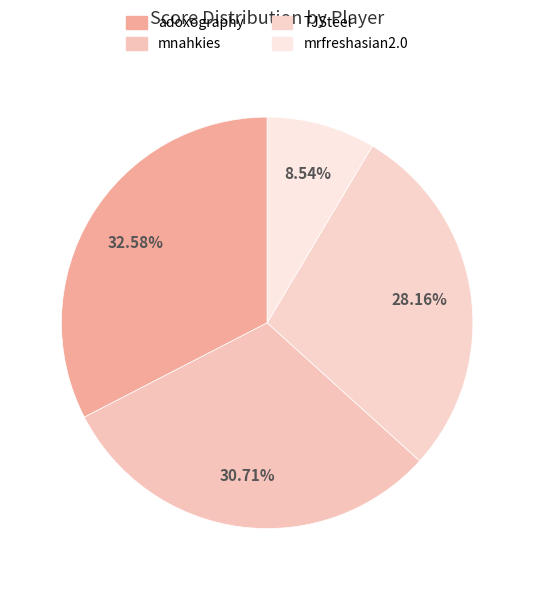

Is the sum of adoxography and mnahkies greater than half?

Yes